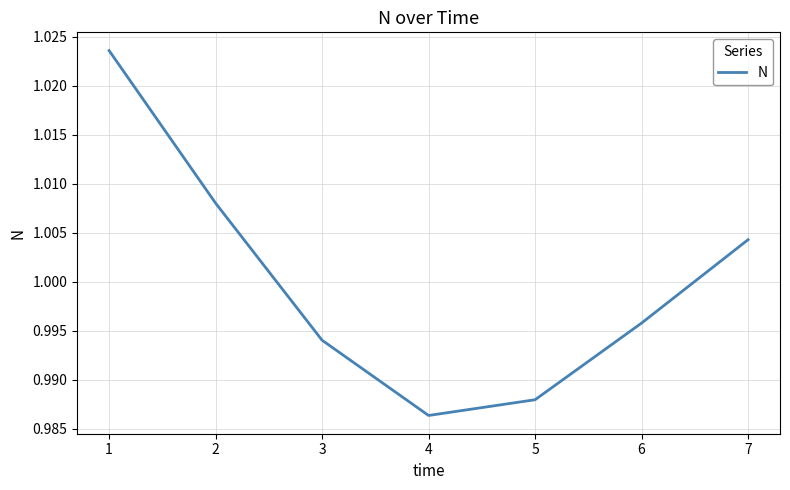

How many values are between 0 and 1?

4